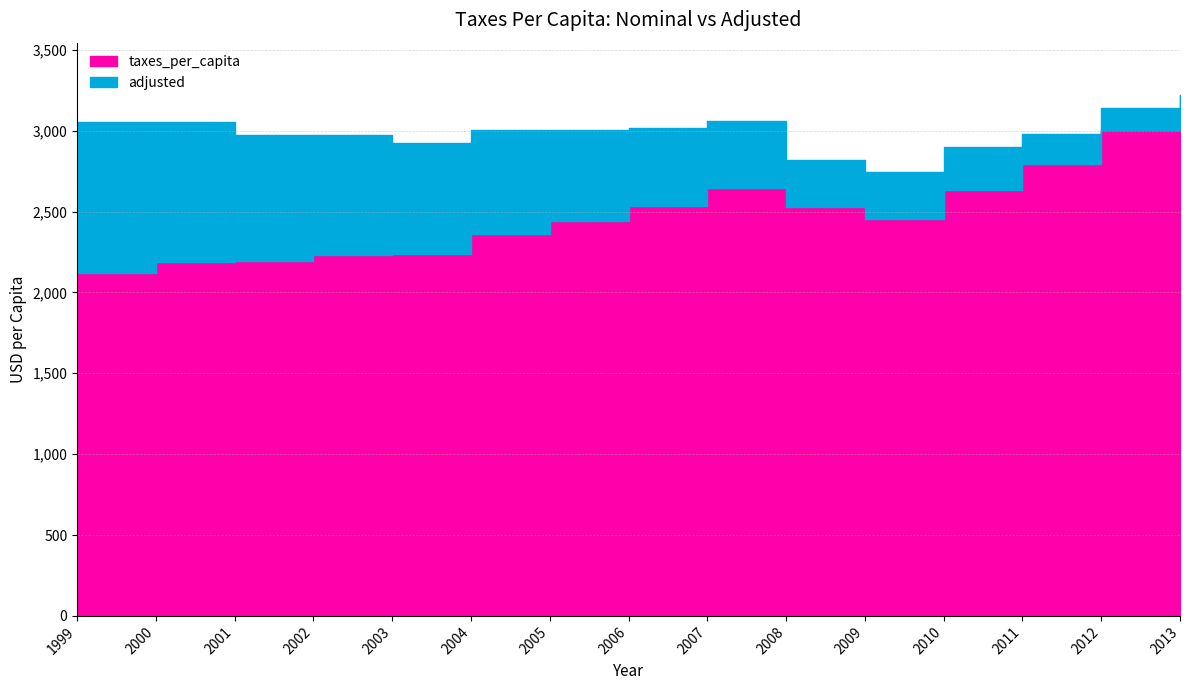

Which has a higher value, 2007 or 2002?

2007